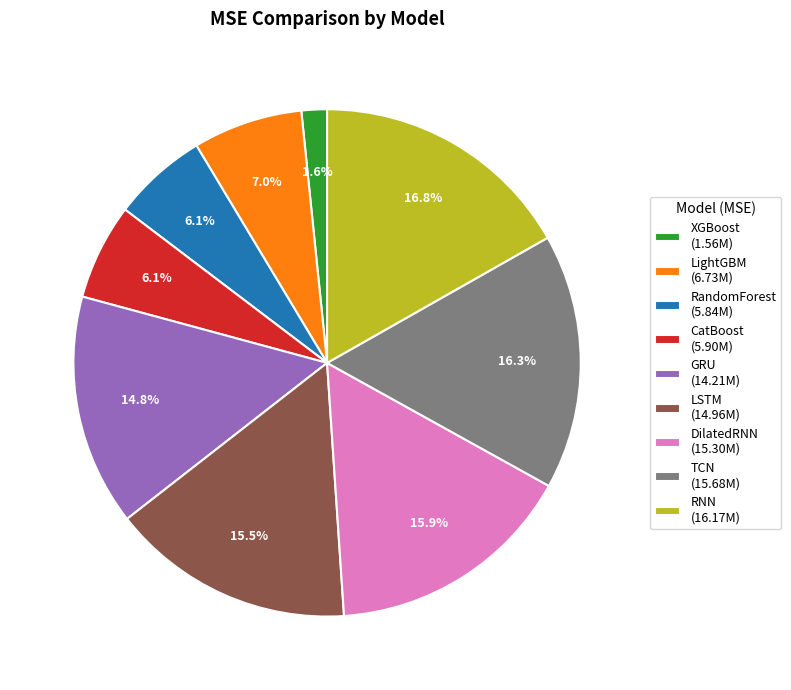

What is the largest slice in the pie chart?

RNN